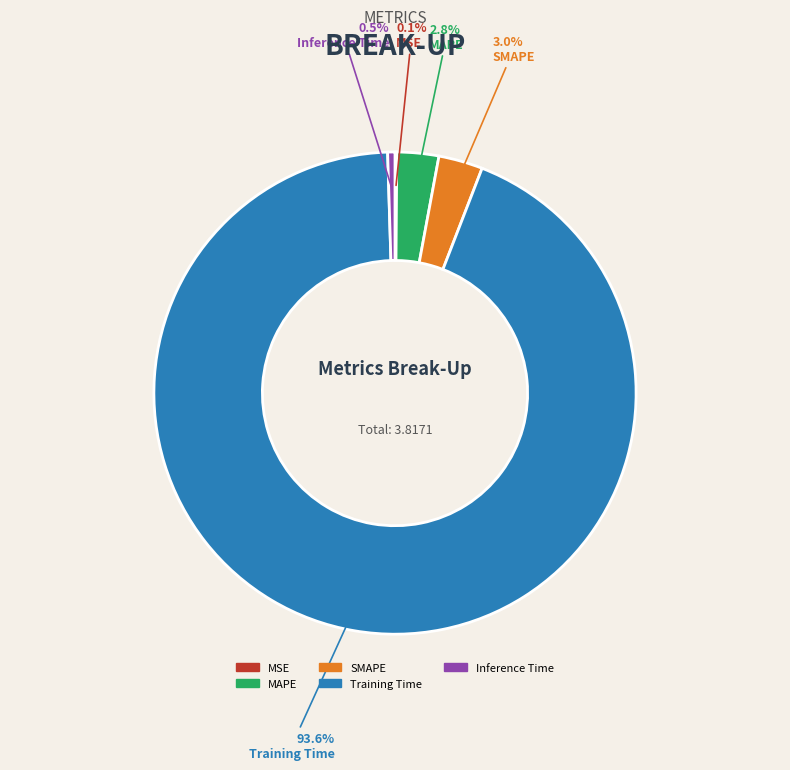

Between Training Time and Inference Time, which is larger?

Training Time